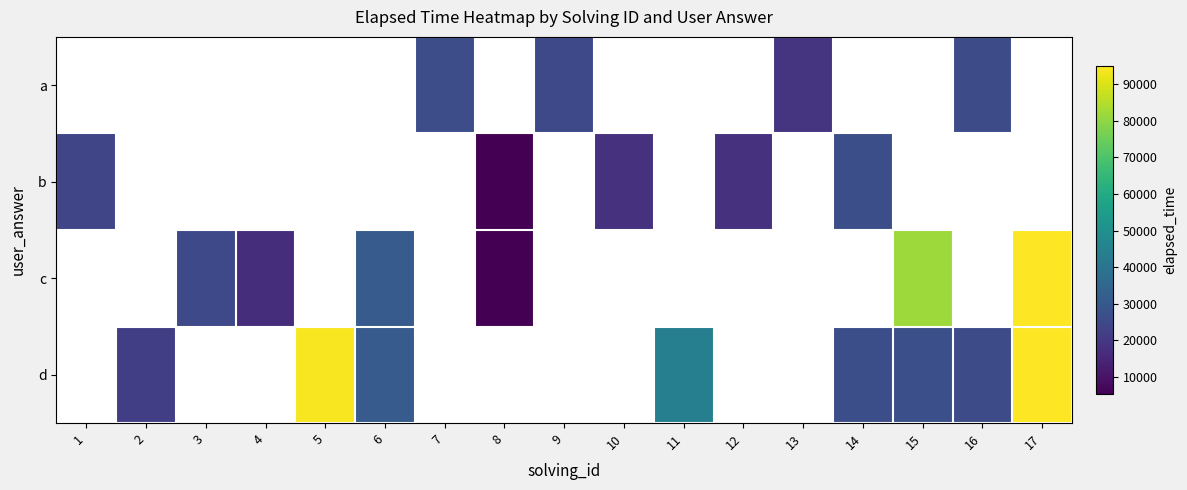

Which category has the highest value across all series?

17